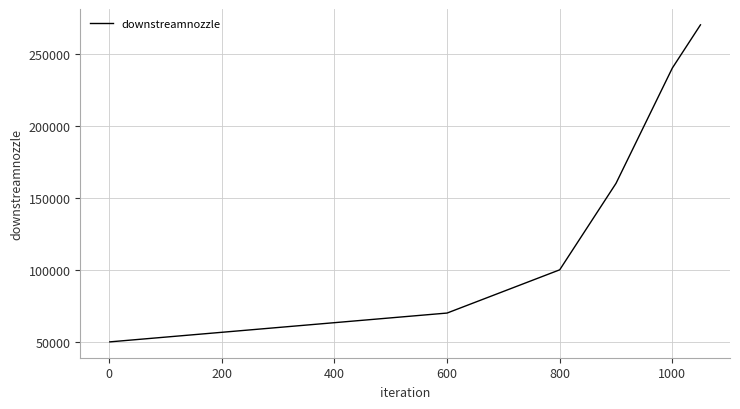

True or false: there are more than 0 points higher than both neighbors.

False